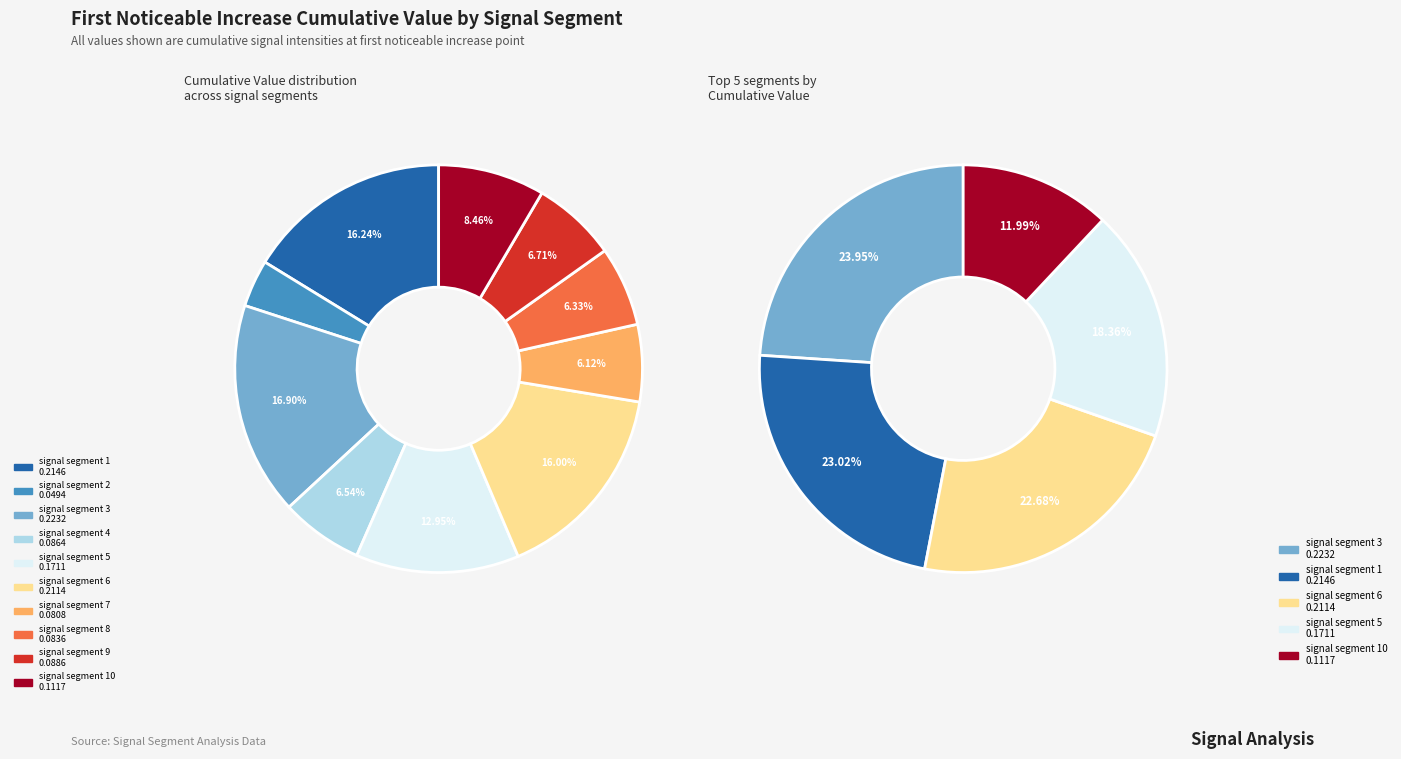

Is signal segment 1 the majority of the pie?

No